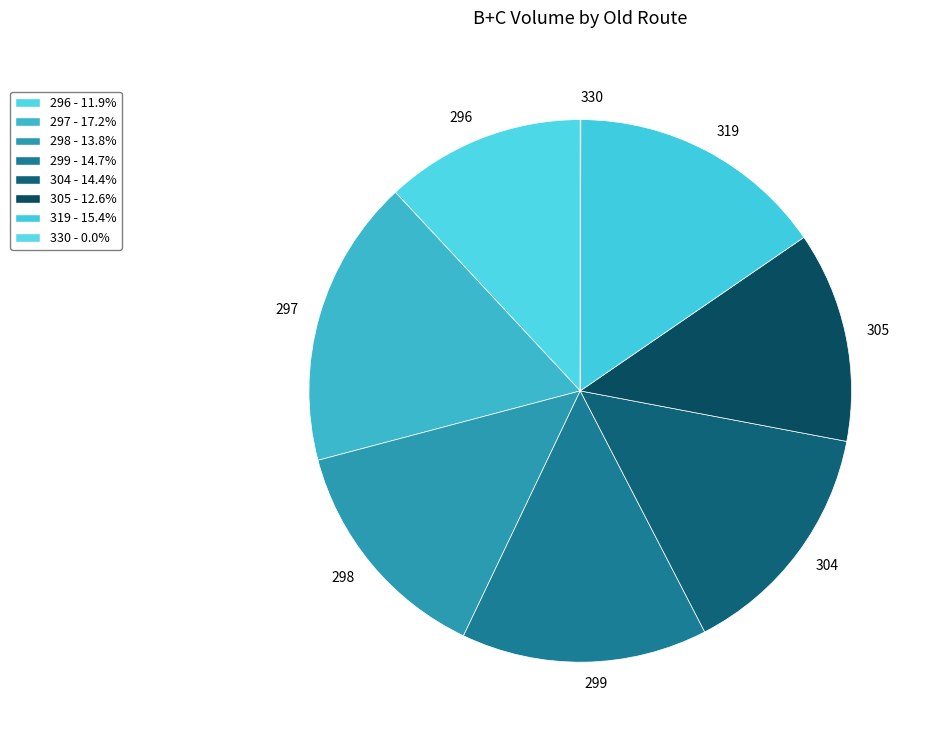

Is it true that 299 is 15% of the pie?

True